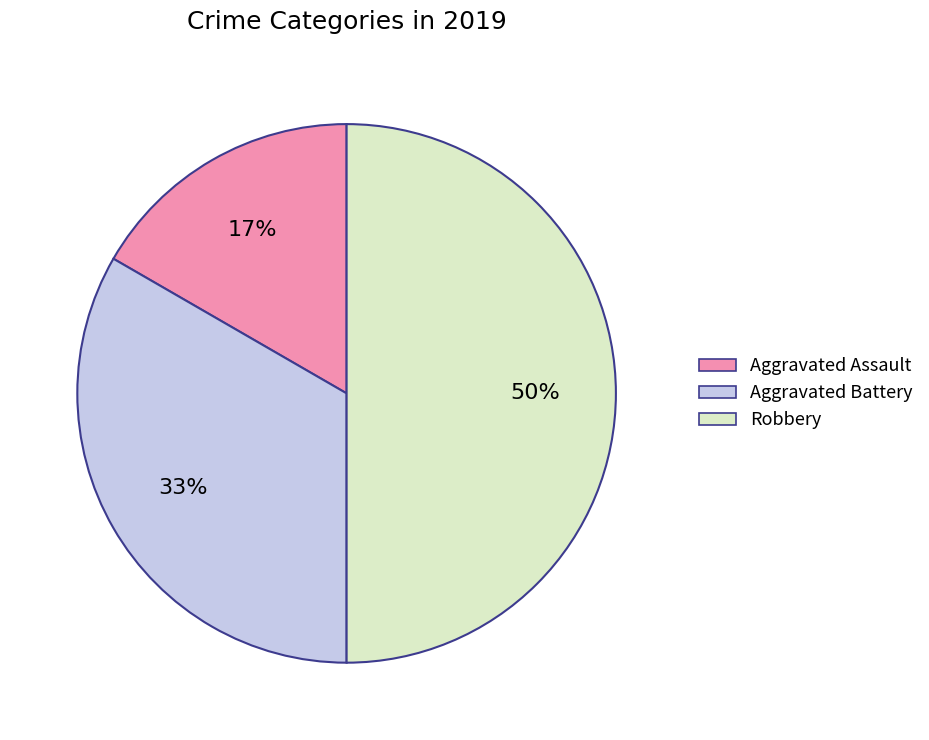

Between Aggravated Battery and Aggravated Assault, which is larger?

Aggravated Battery